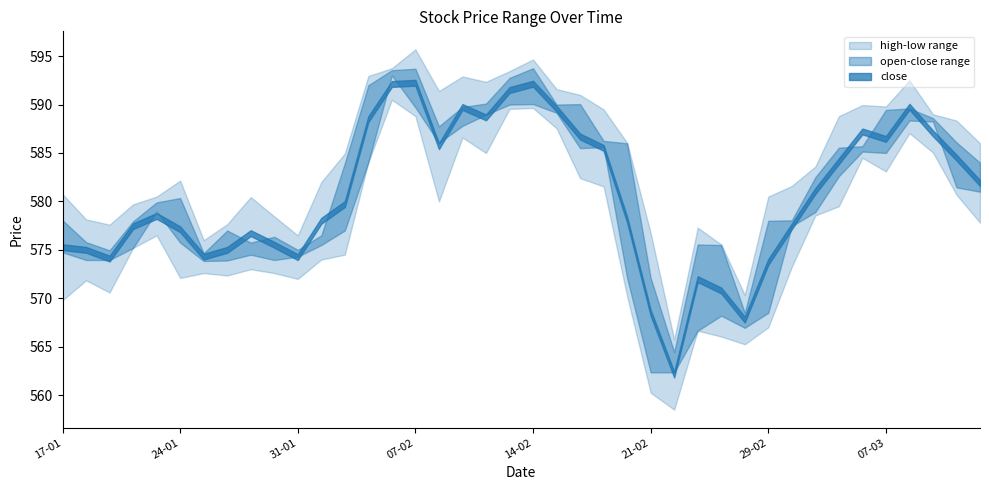

How many data points in open are less than 580?

20